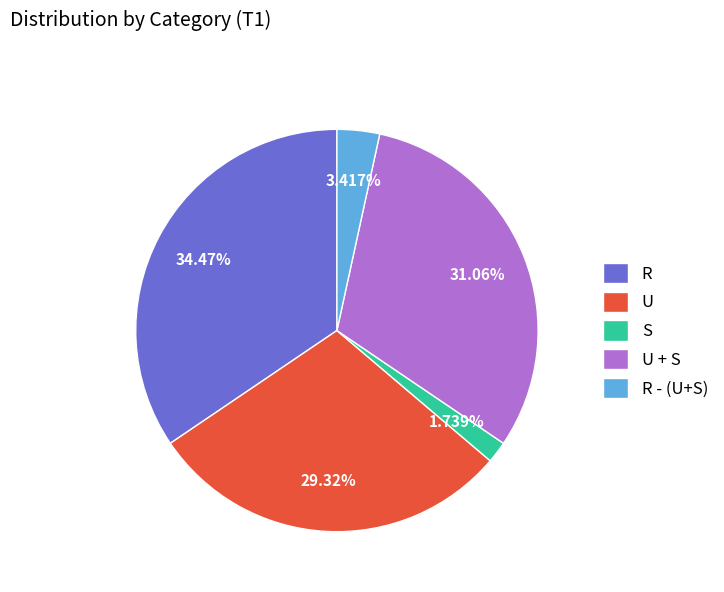

The R - (U+S) slice represents 13% of the pie. True or false?

False